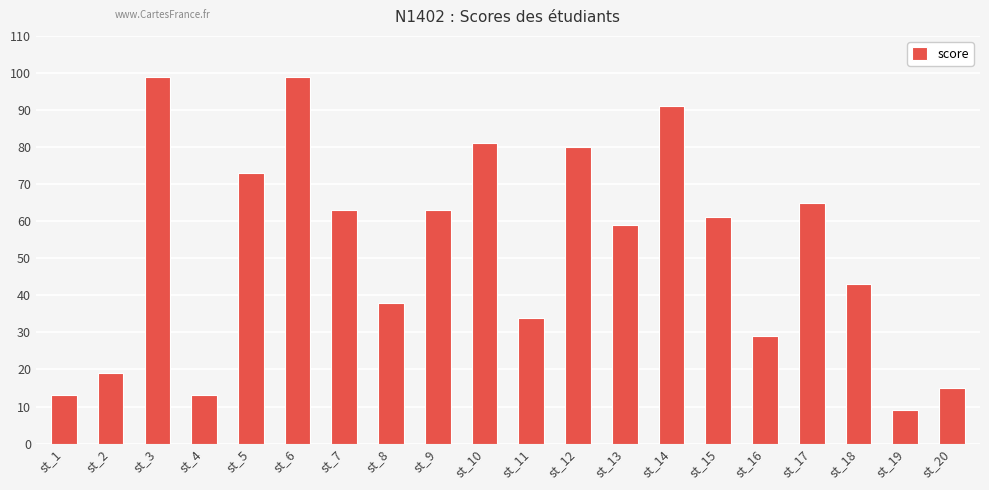

The chart shows a value of 73 at st_5. True or false?

True